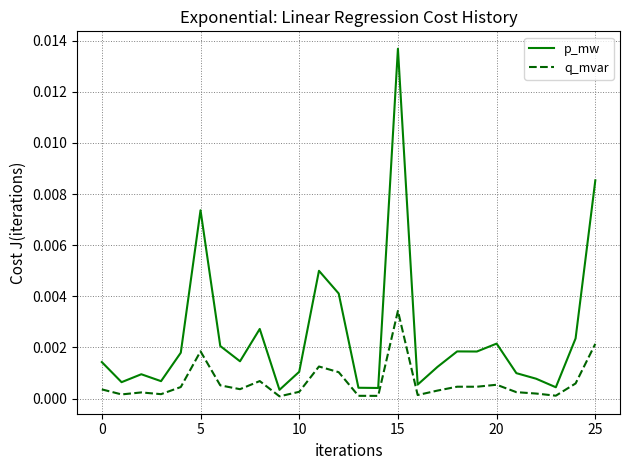

Which series has the largest range (max minus min)?

p_mw